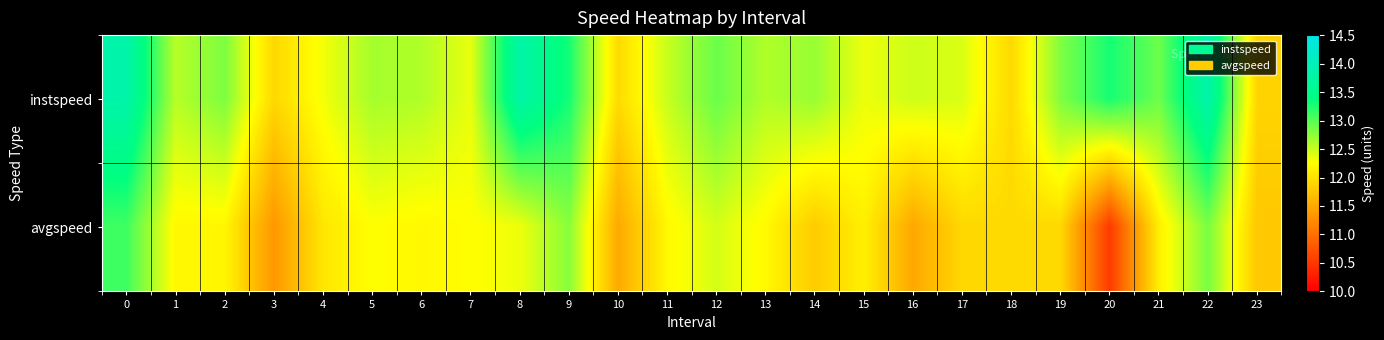

Which series changed the most between 6 and 22?

instspeed